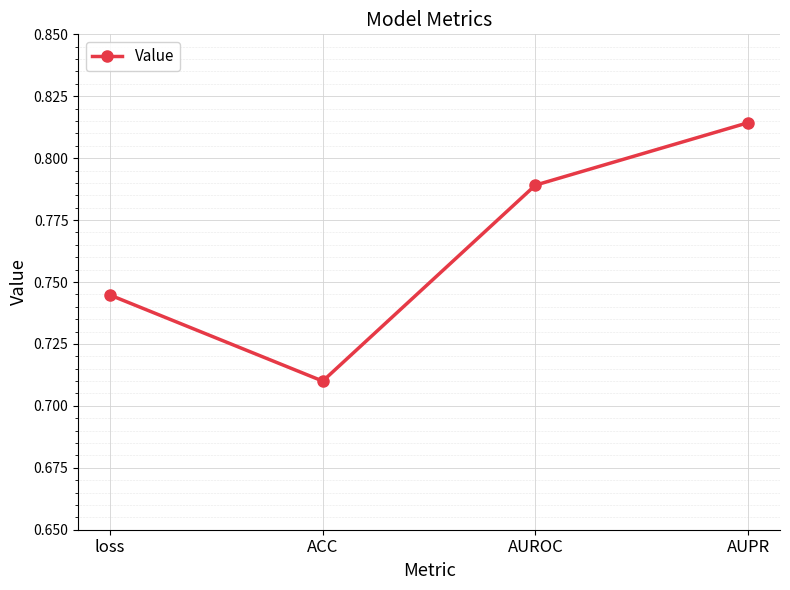

What is the change in value from ACC to AUROC?

+0.1